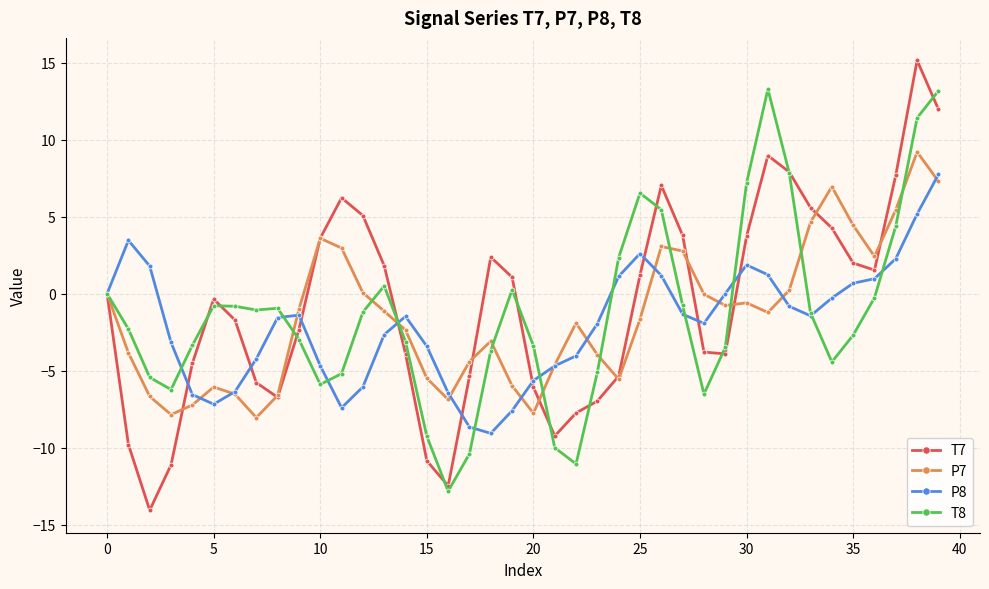

What is the lowest value of the P7 series?

-8.1